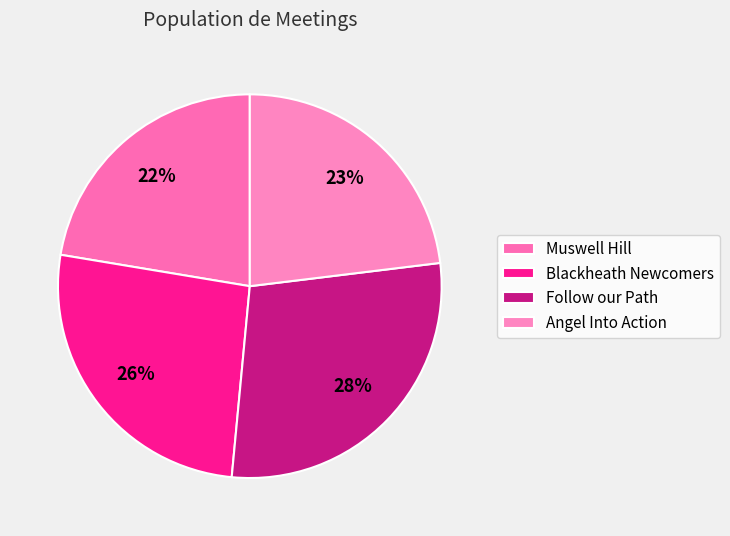

To the nearest percent, what is the average slice percentage?

25%